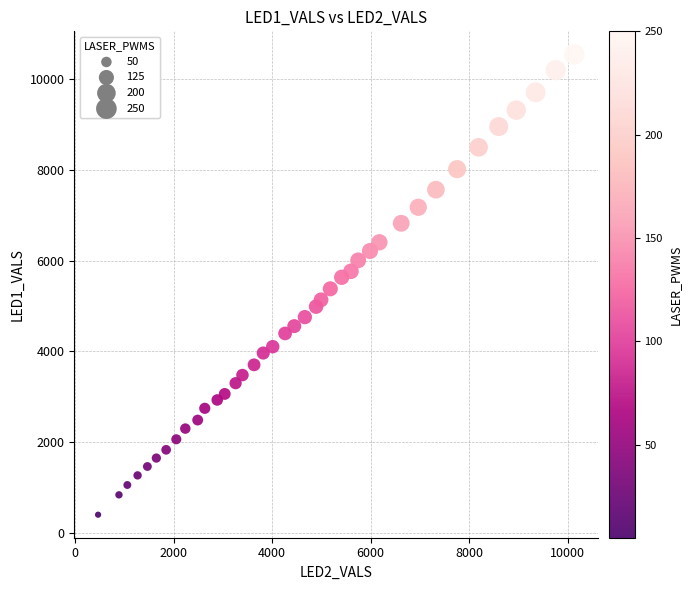

What is the range of X values (max minus min)?

9668